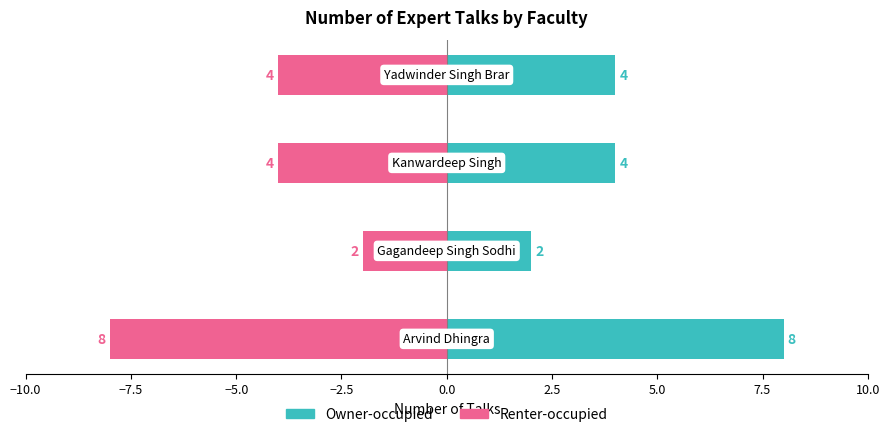

Is the value of Renter-occupied at −7.5 greater than the value of Owner-occupied at −5.0?

No